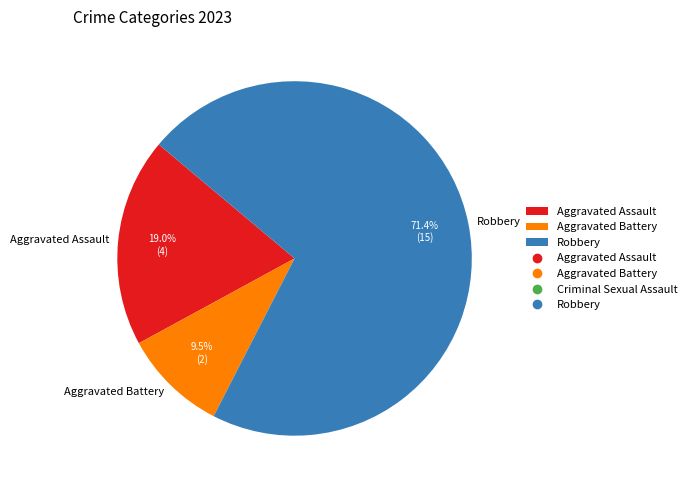

To the nearest percent, what portion does Robbery represent?

71%